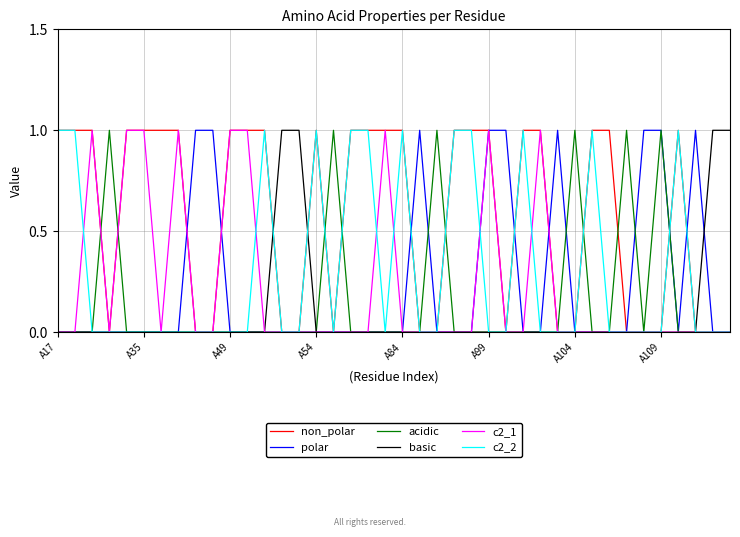

Which series has the largest total across all categories?

non_polar